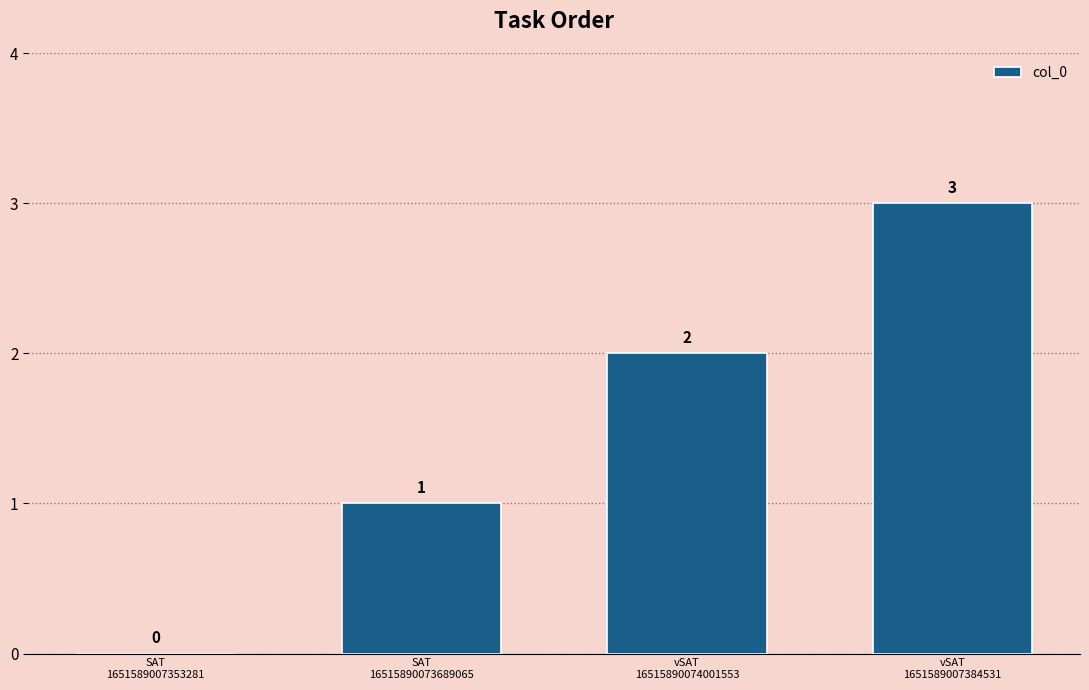

Reading left to right, extract all data points from this chart.

0	1	2	3